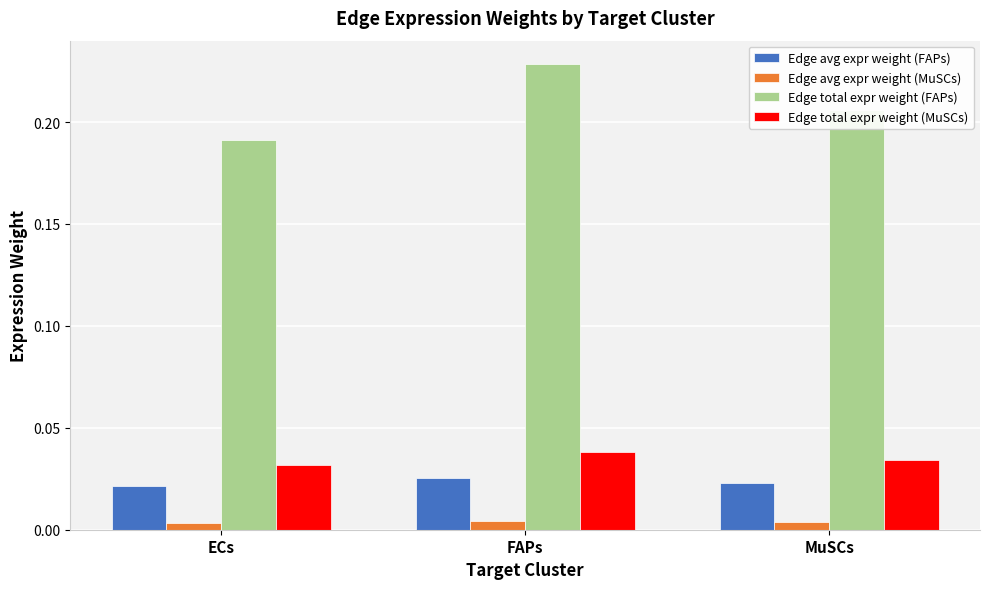

Which series changed the most between ECs and FAPs?

Edge total expr weight (FAPs)